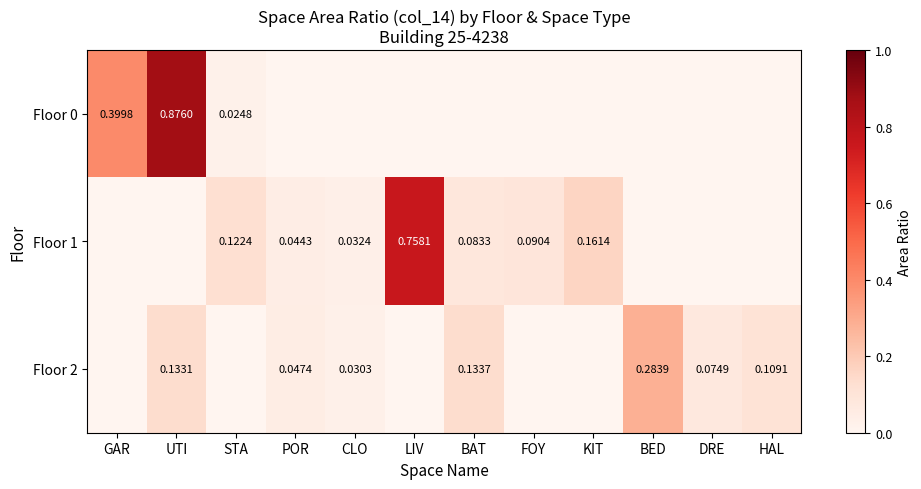

What is the difference between the second highest and minimum values in the Floor 0 series?

0.4